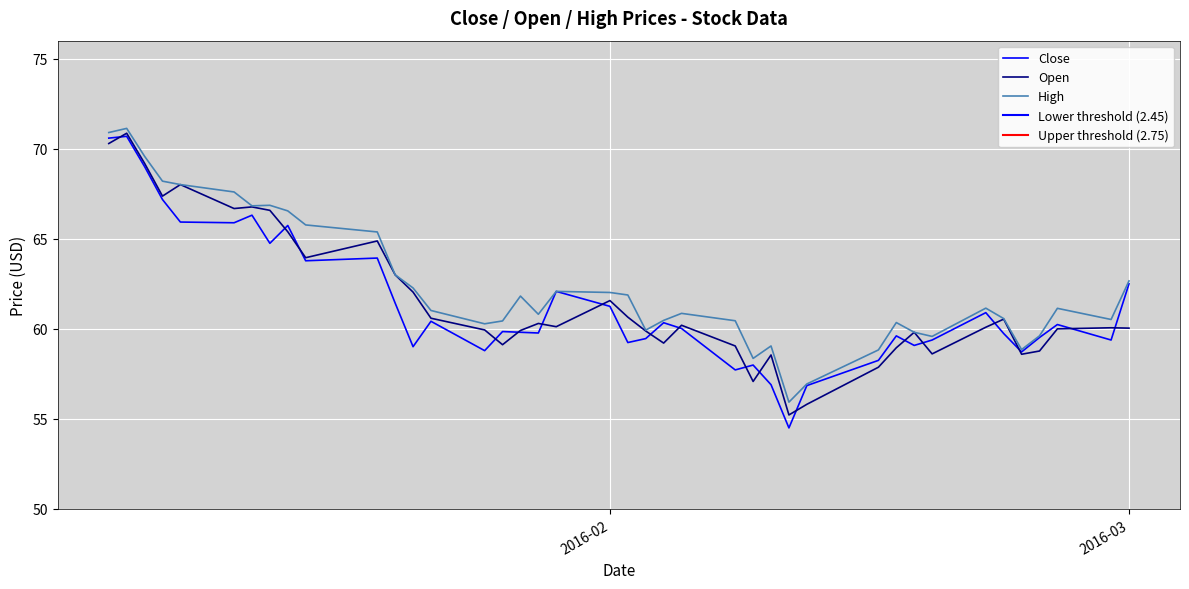

True or false: Close and High intersect in this chart.

False